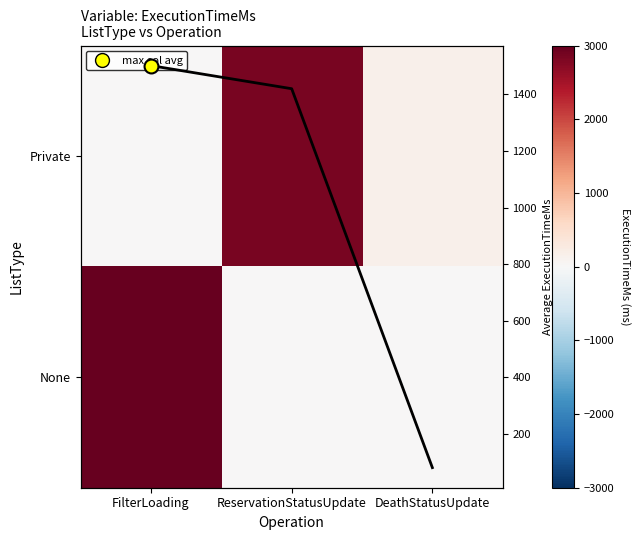

Rank the series by their maximum value, from highest to lowest.

None, Private, Row mean